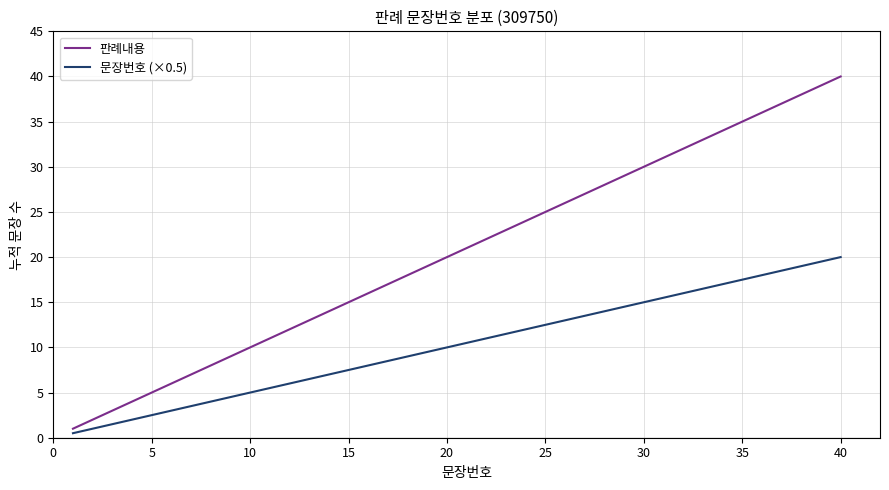

Which series has the largest range (max minus min)?

판례내용